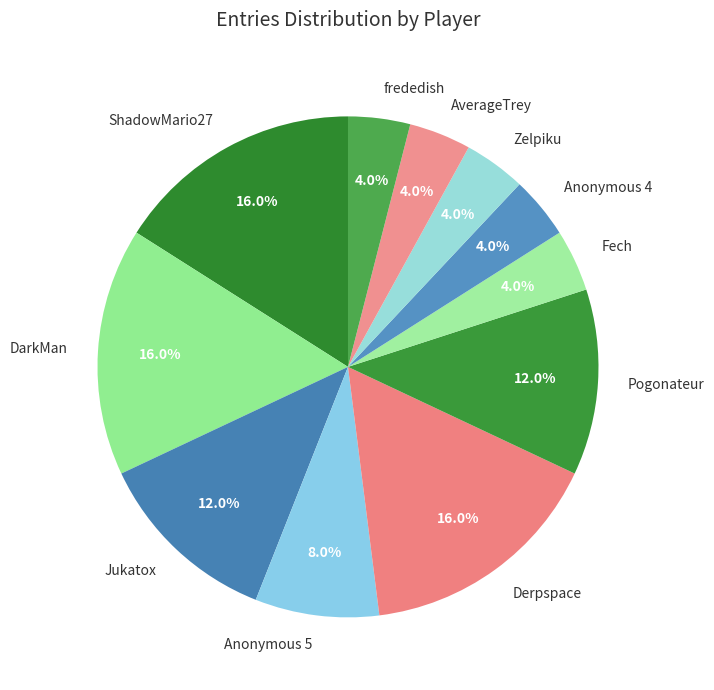

Does ShadowMario27 represent more than half of the total?

No